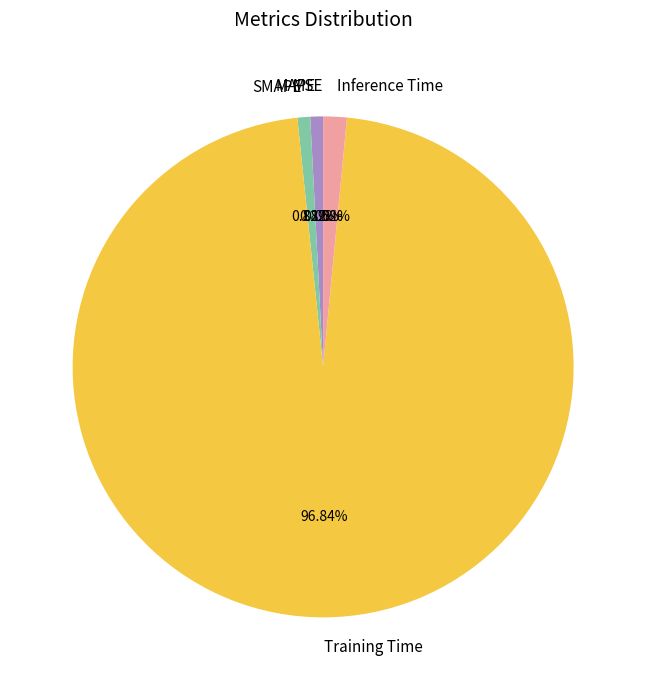

Which has a higher value, Inference Time or Training Time?

Training Time